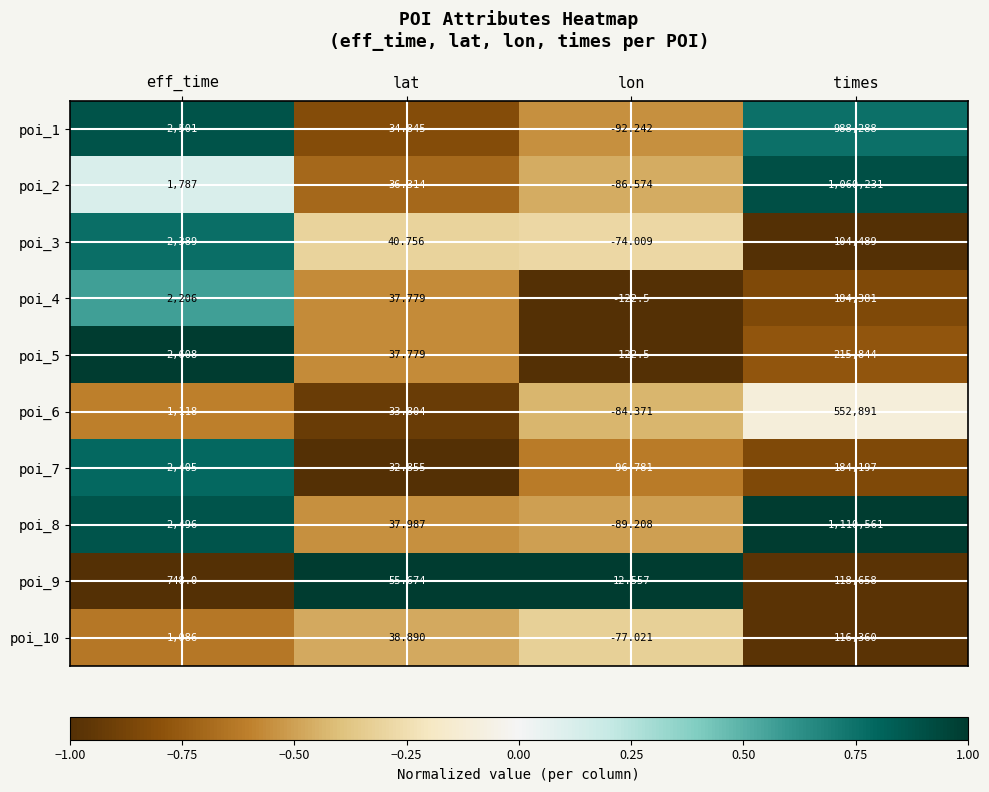

Rank the categories by poi_1 value from lowest to highest.

lon, lat, eff_time, times